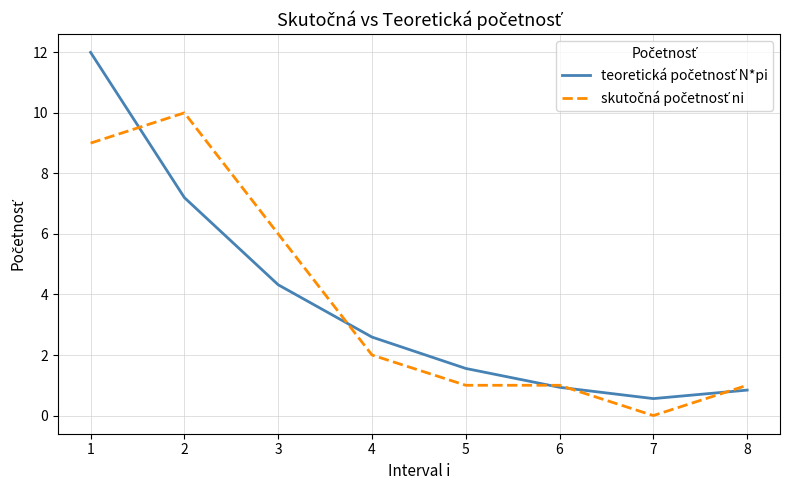

What is the total value across all series at 5?

2.6